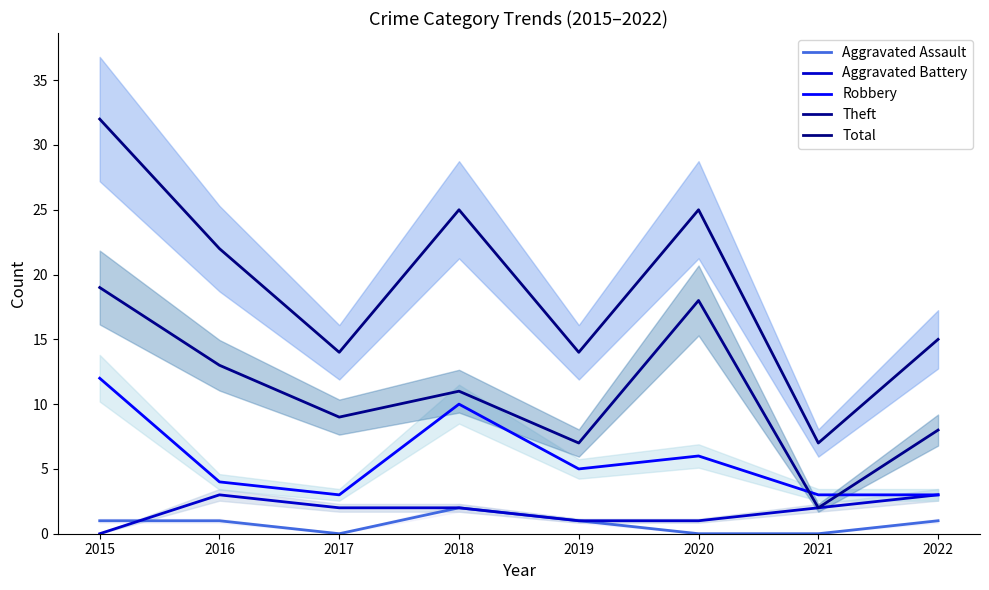

What is the maximum value for Theft?

19